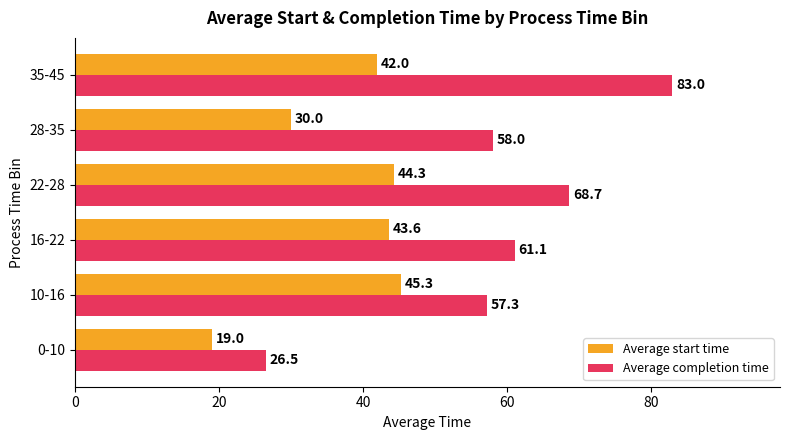

At which label is Average completion time closest to 54?

10-16